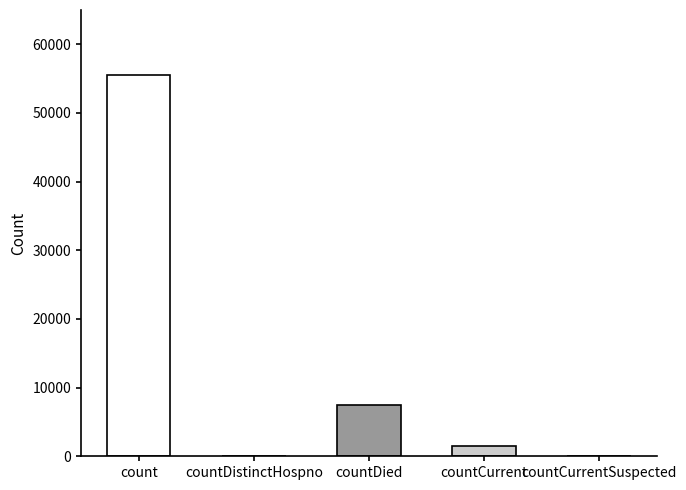

What is the sum of the values at count and countCurrent?

57027